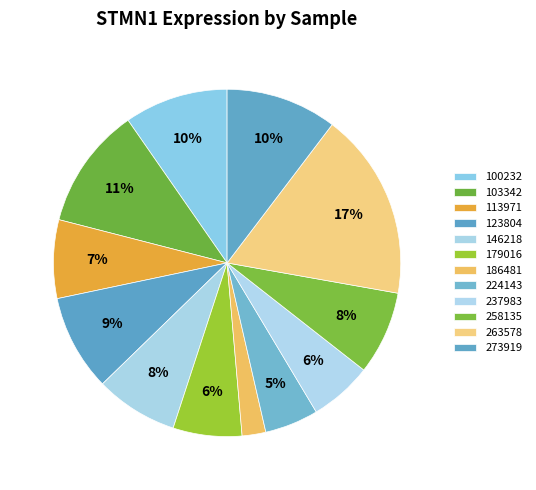

The 113971 slice represents 7% of the pie. True or false?

True